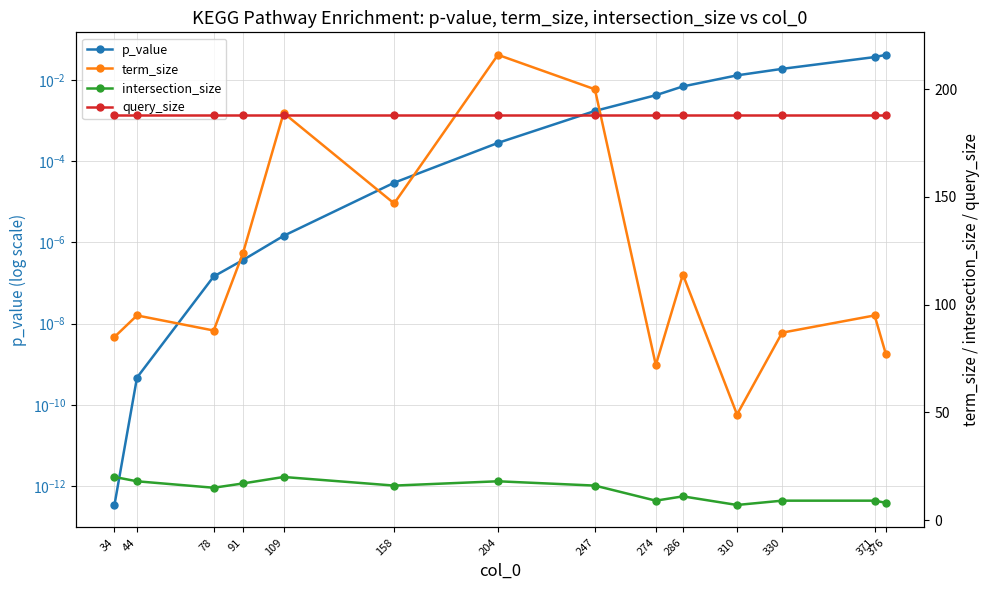

Which category has the highest value in the p_value series?

376